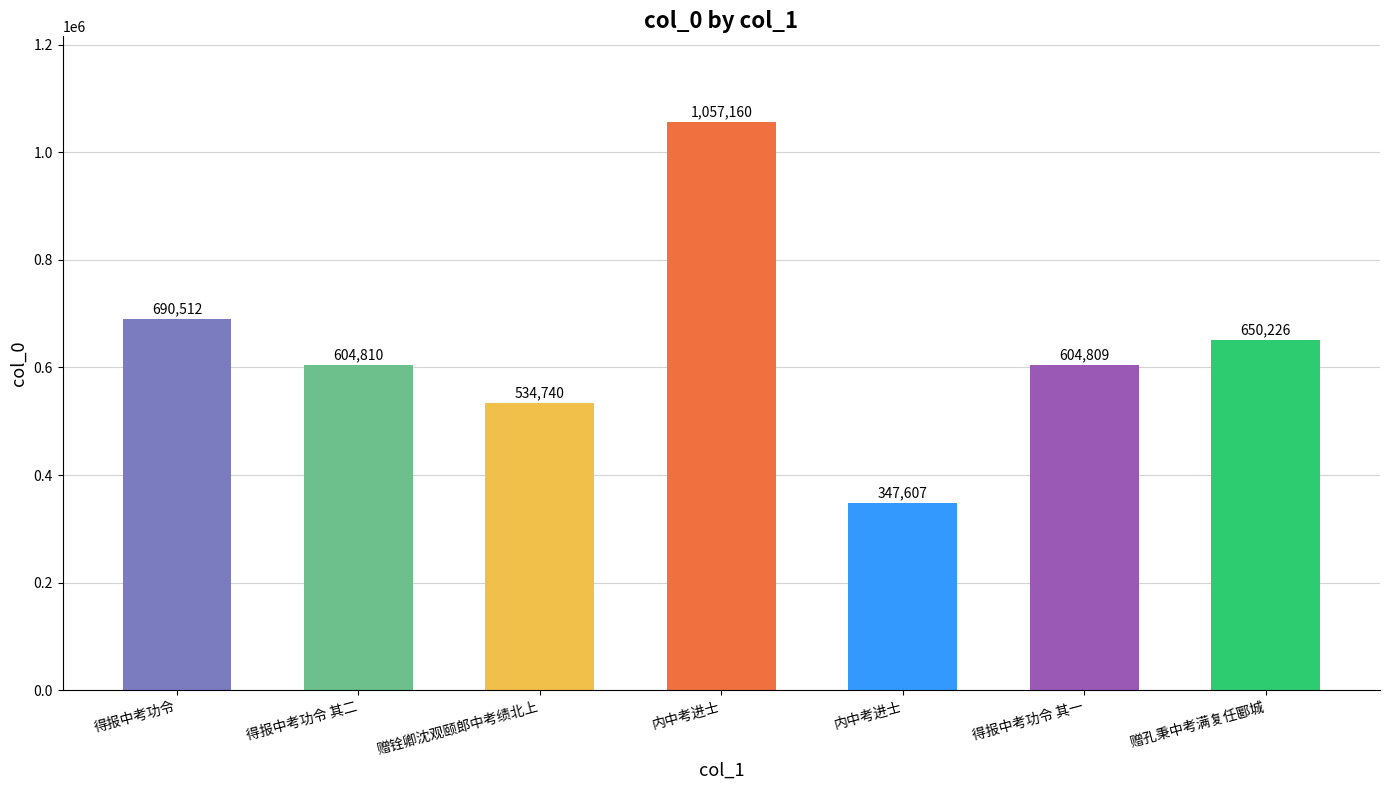

Does the chart contain any negative values?

No